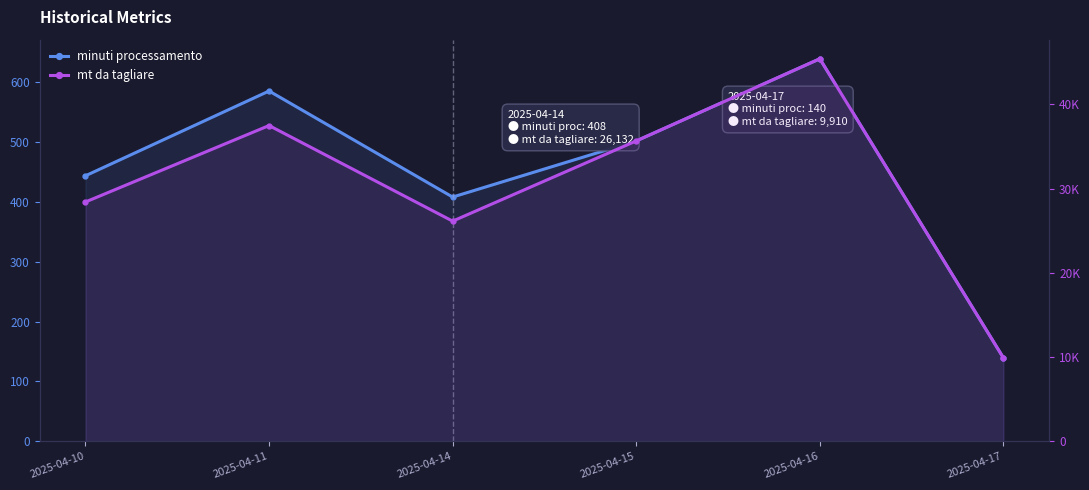

How many data points does each series have?

6